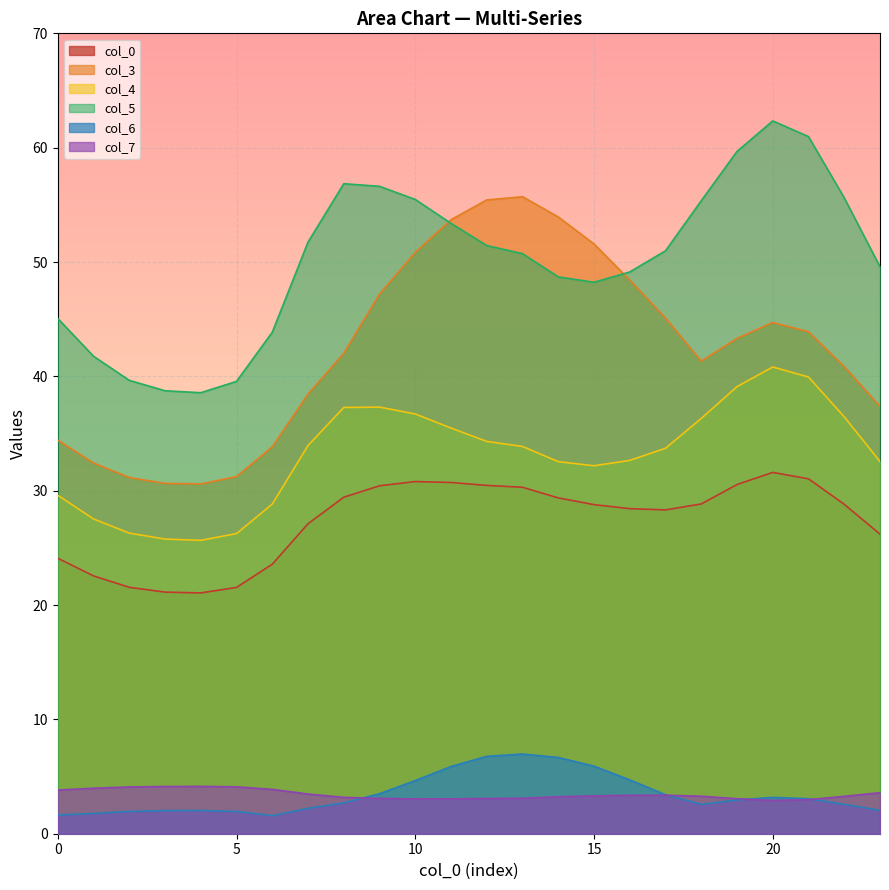

Which series changed the most between 5 and 16?

3